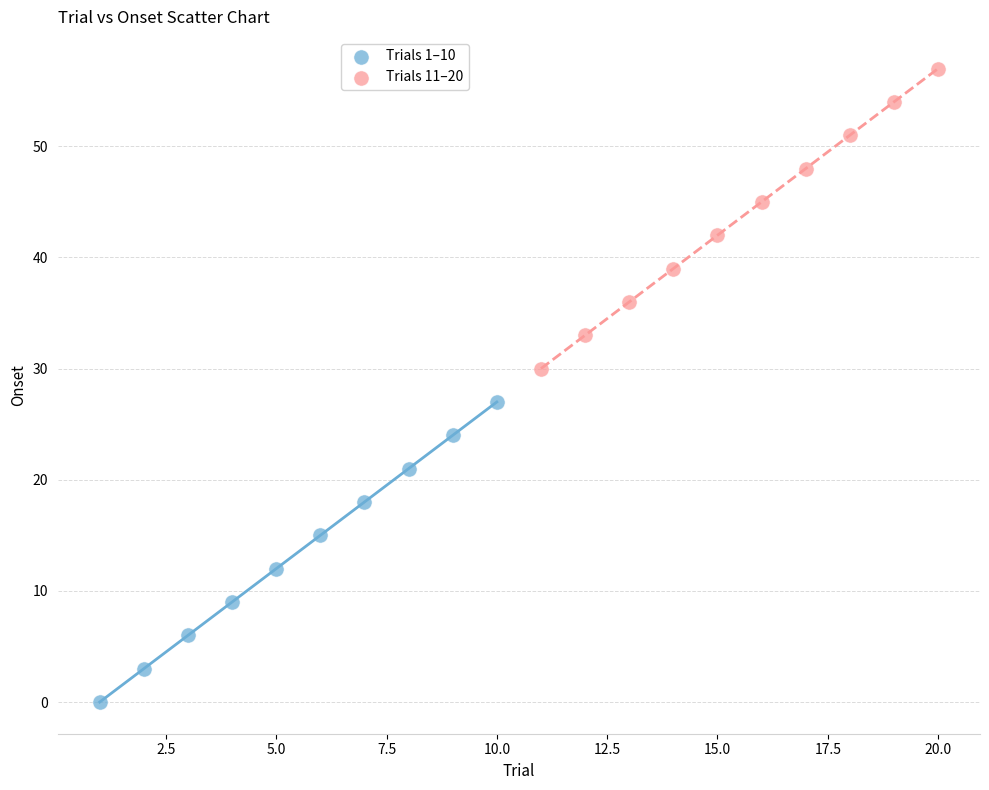

What are all the series names shown in the legend?

Trials 1–10, Trials 11–20